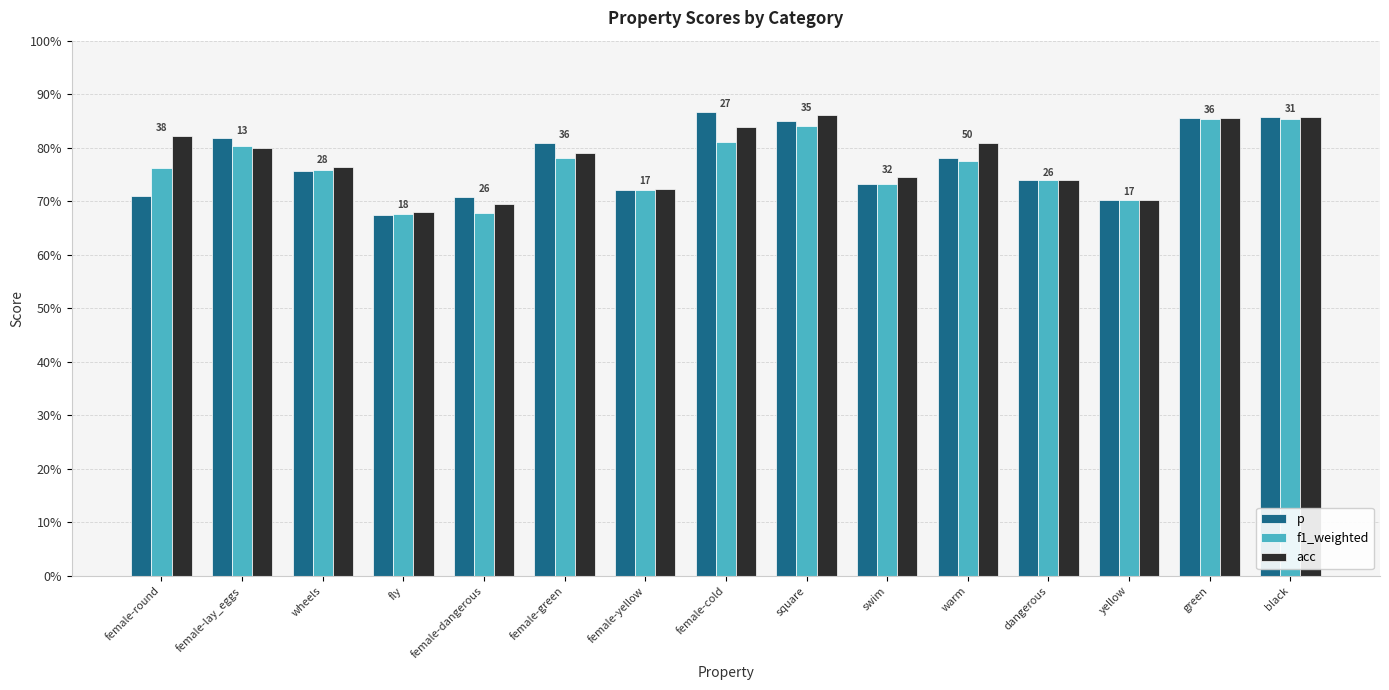

What are all the series names shown in the legend?

p, f1_weighted, acc